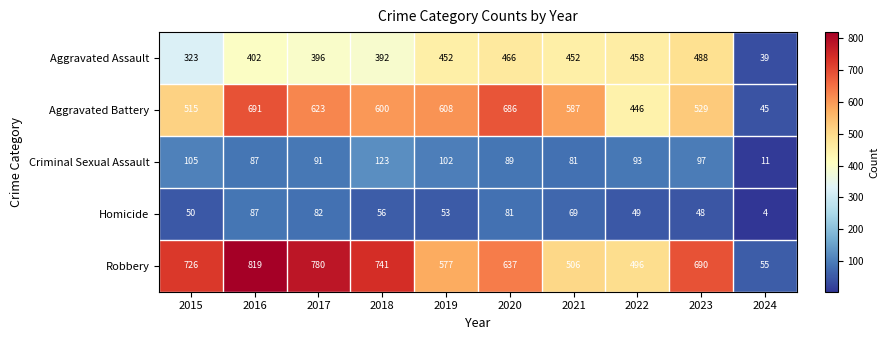

Where is Aggravated Assault nearest to the value 263?

2015